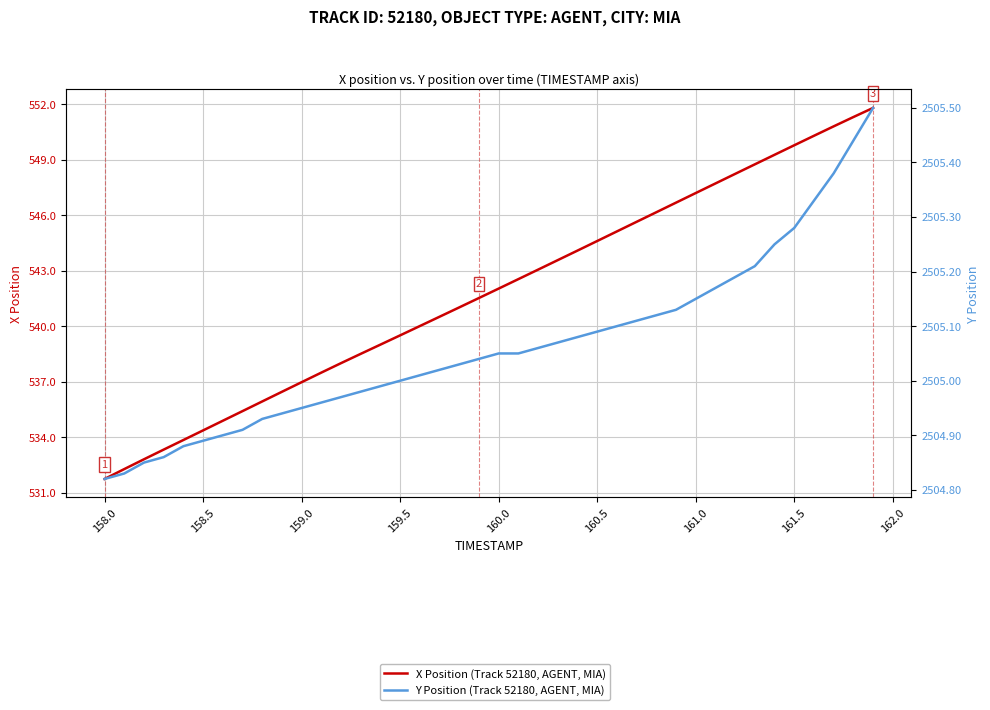

At how many categories does at least one series exceed 1517?

40